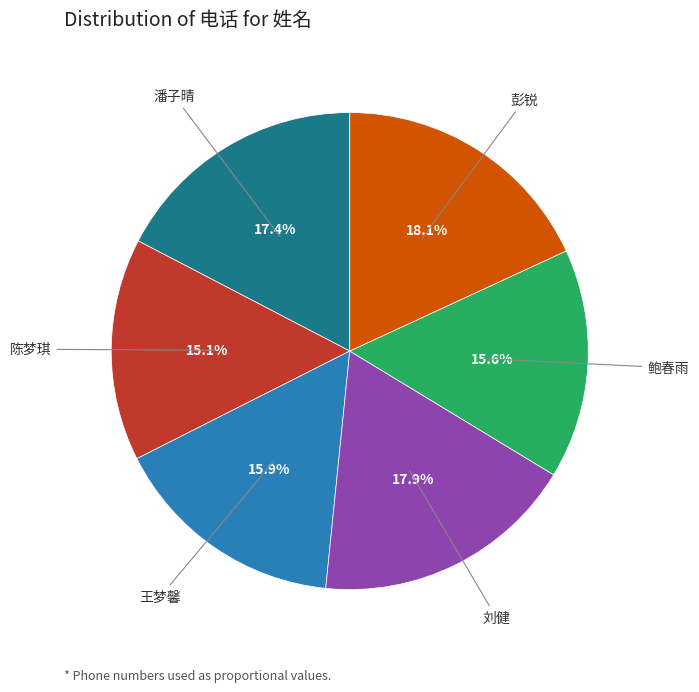

To the nearest percent, what portion does 刘健 represent?

18%